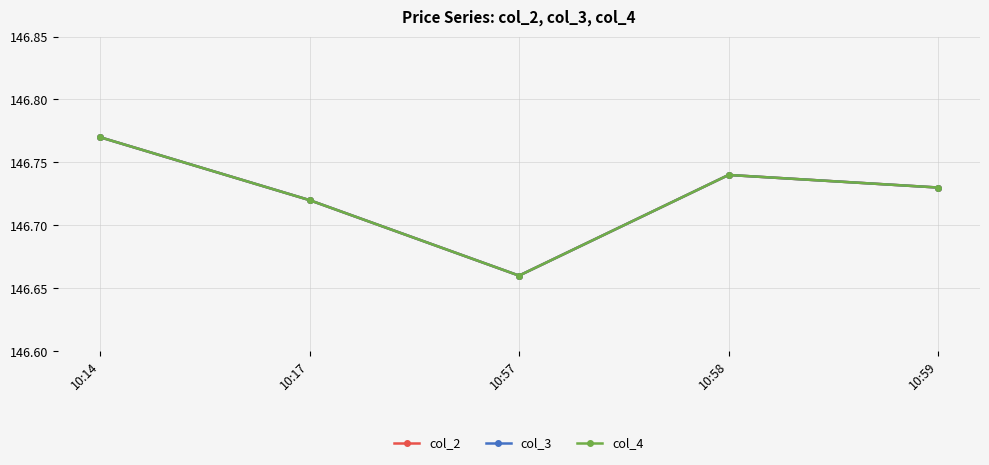

Reading left to right, list all the values displayed in this chart.

col_2: 10:14=146.8	10:17=146.7	10:57=146.7	10:58=146.7	10:59=146.7
col_3: 10:14=146.8	10:17=146.7	10:57=146.7	10:58=146.7	10:59=146.7
col_4: 10:14=146.8	10:17=146.7	10:57=146.7	10:58=146.7	10:59=146.7